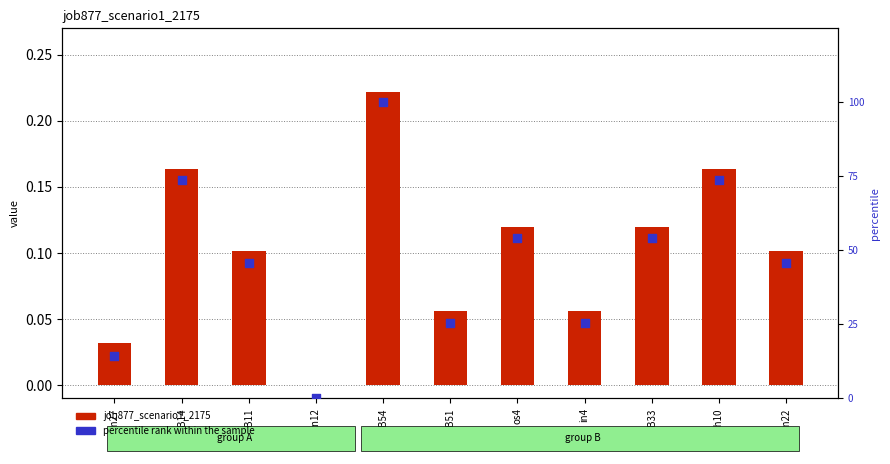

Which series has the largest Y range (max minus min)?

percentile rank within the sample